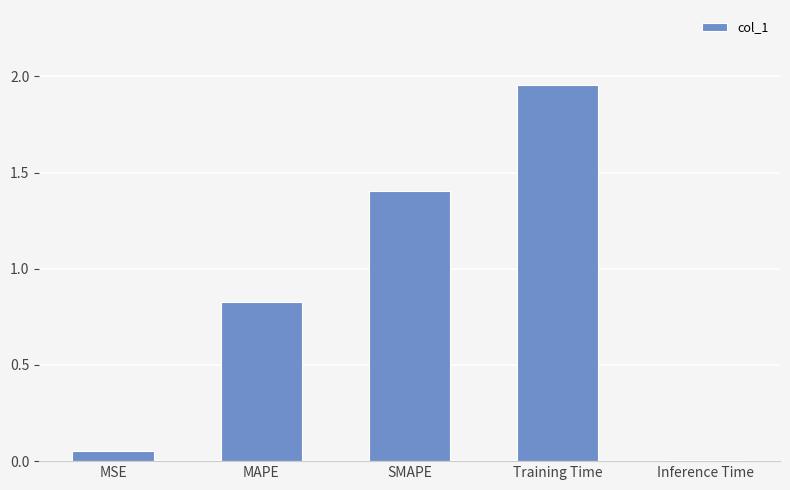

The chart shows a value of 2.2 at SMAPE. True or false?

False